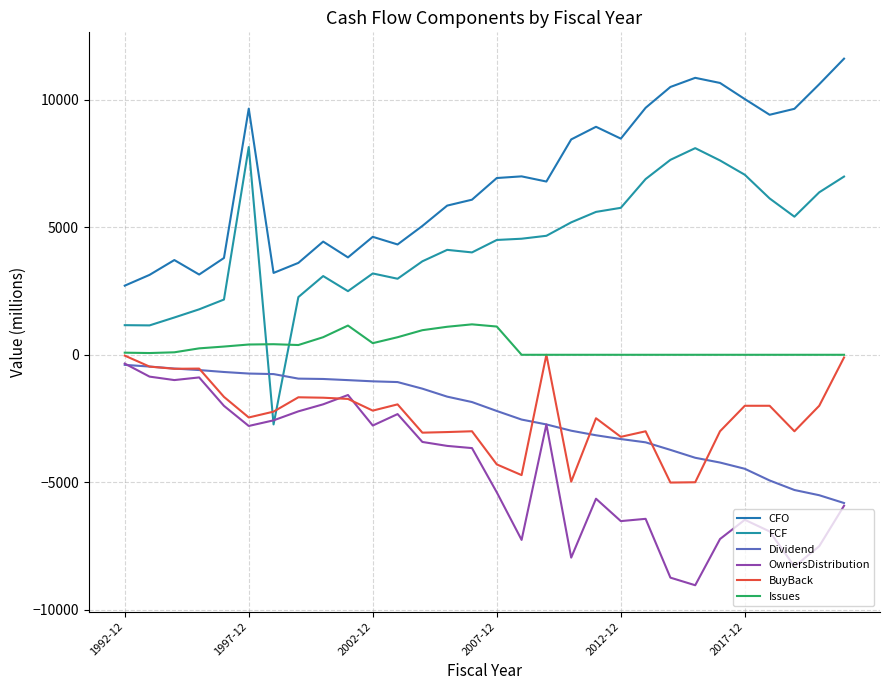

At which category is the sum across all series the highest?

1997-12